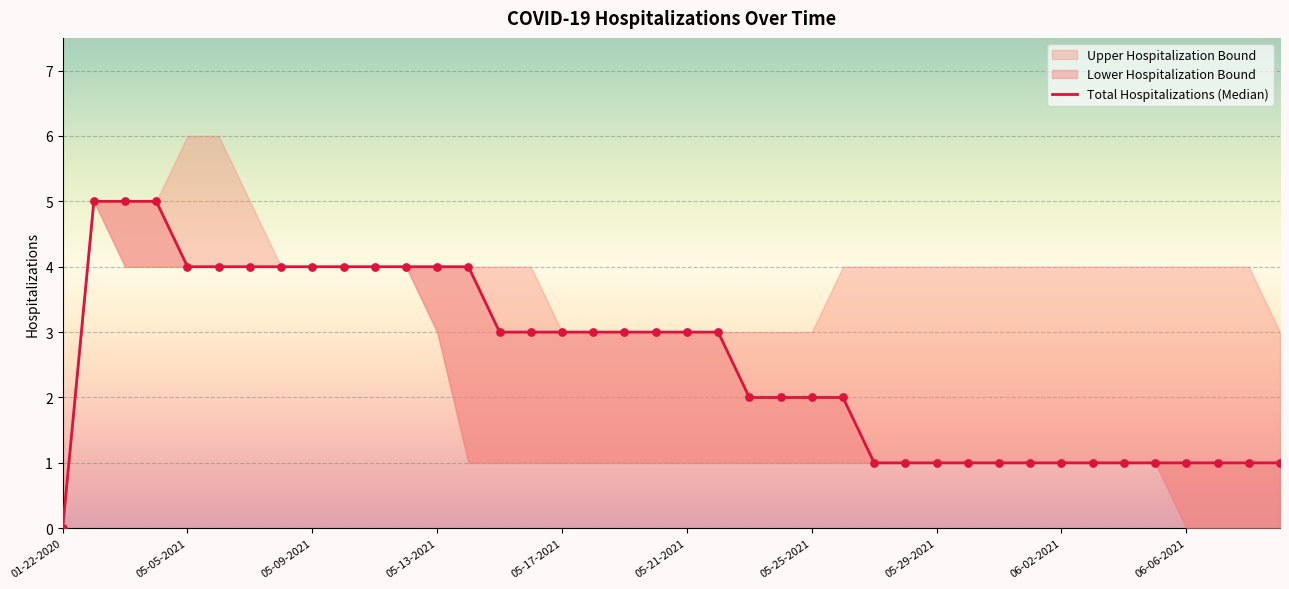

Which has a higher value, 23 or 05-13-2021?

05-13-2021